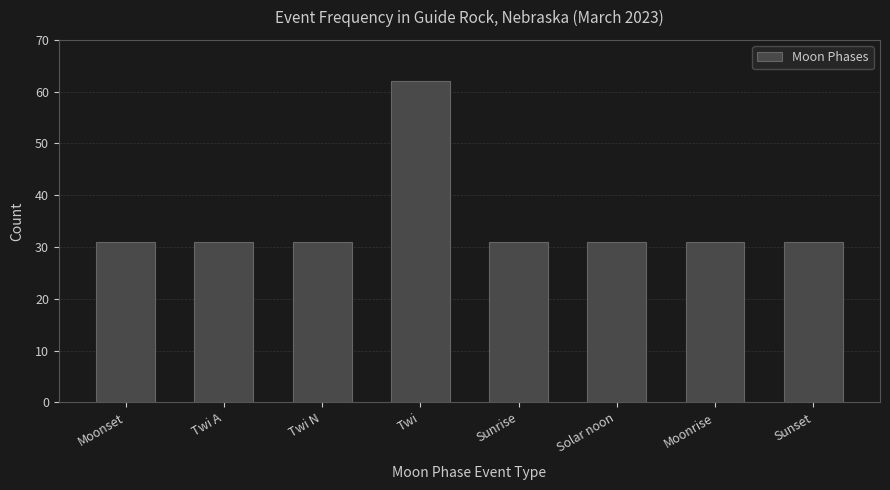

Approximately how many times larger is the value at Sunrise compared to Twi N?

1.0